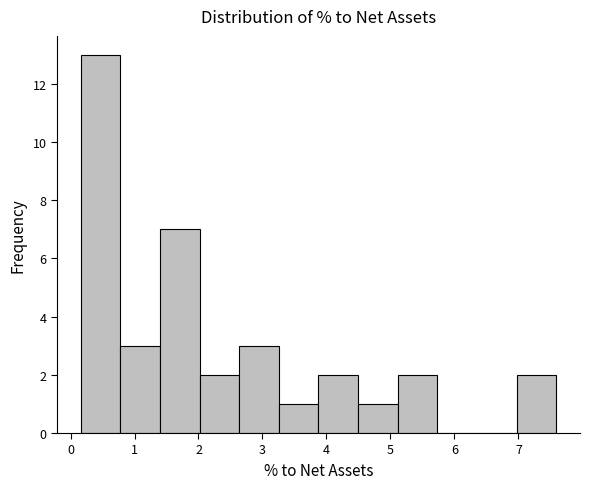

Over which range of the x-axis is the bar tallest?

0.2 to 0.8